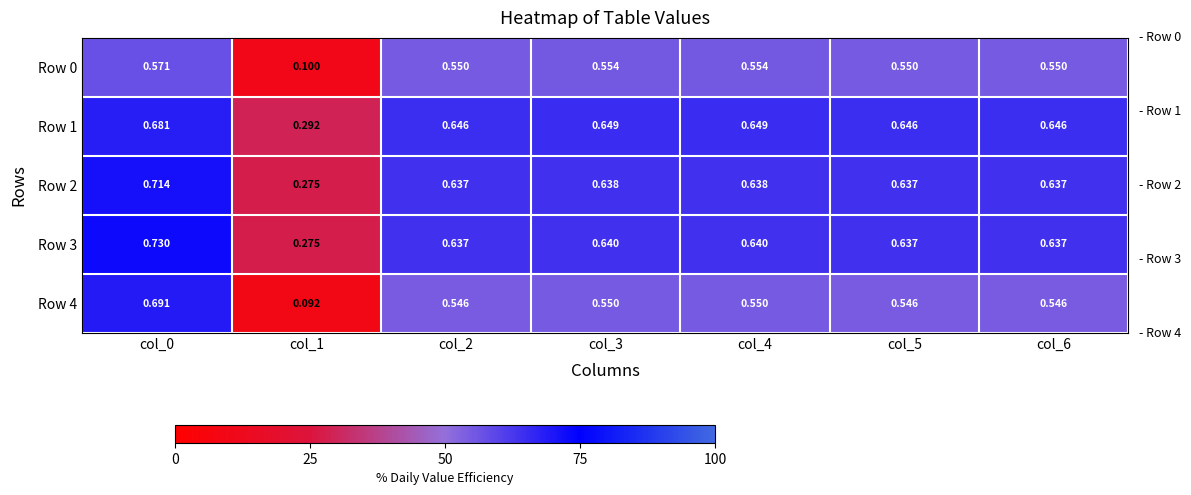

Is the value of Row 4 at col_6 greater than the value of Row 2 at col_6?

No